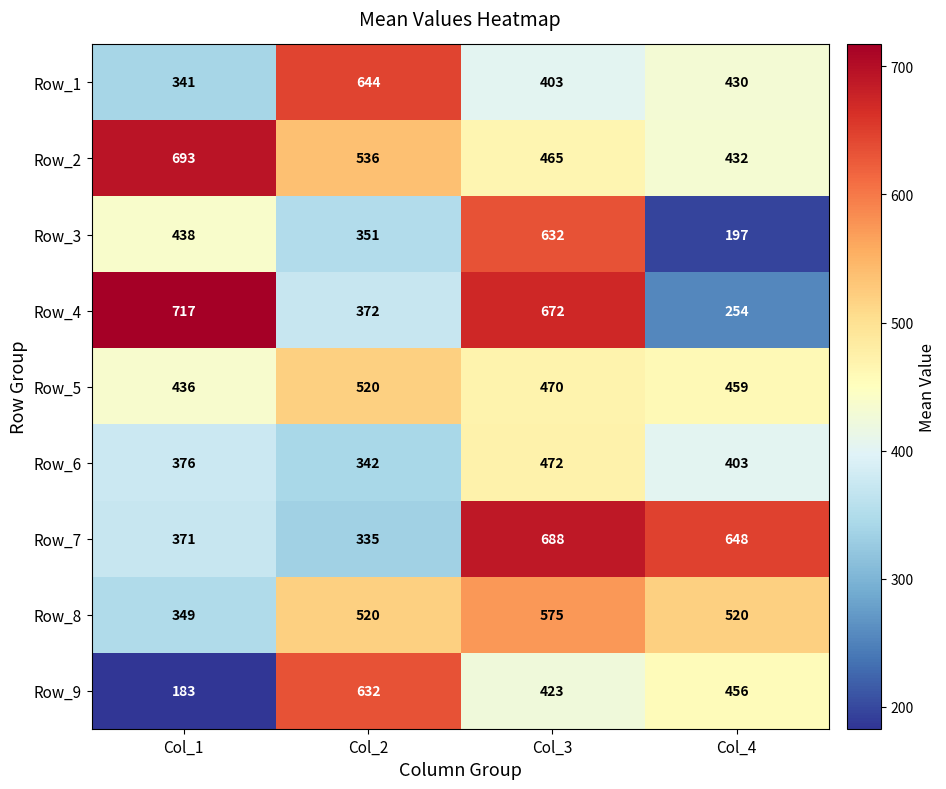

Is it true that Row_8 equals 575 at Col_3?

True